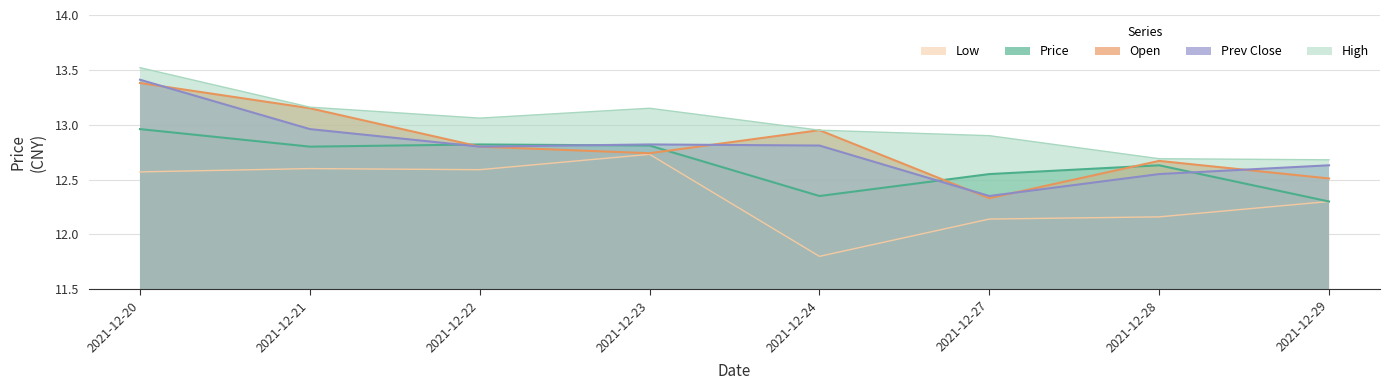

Read the Open value at 2021-12-28.

12.7